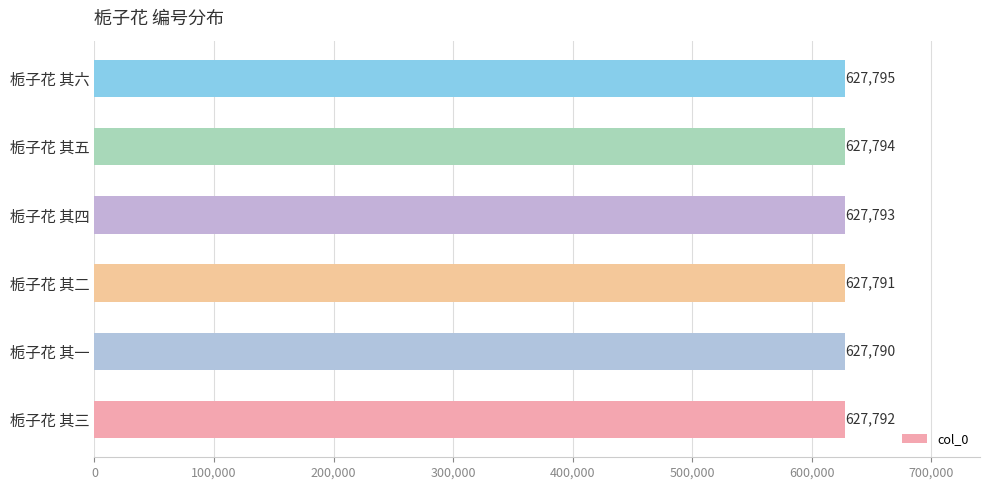

Which category has the highest value across all series?

栀子花 其六